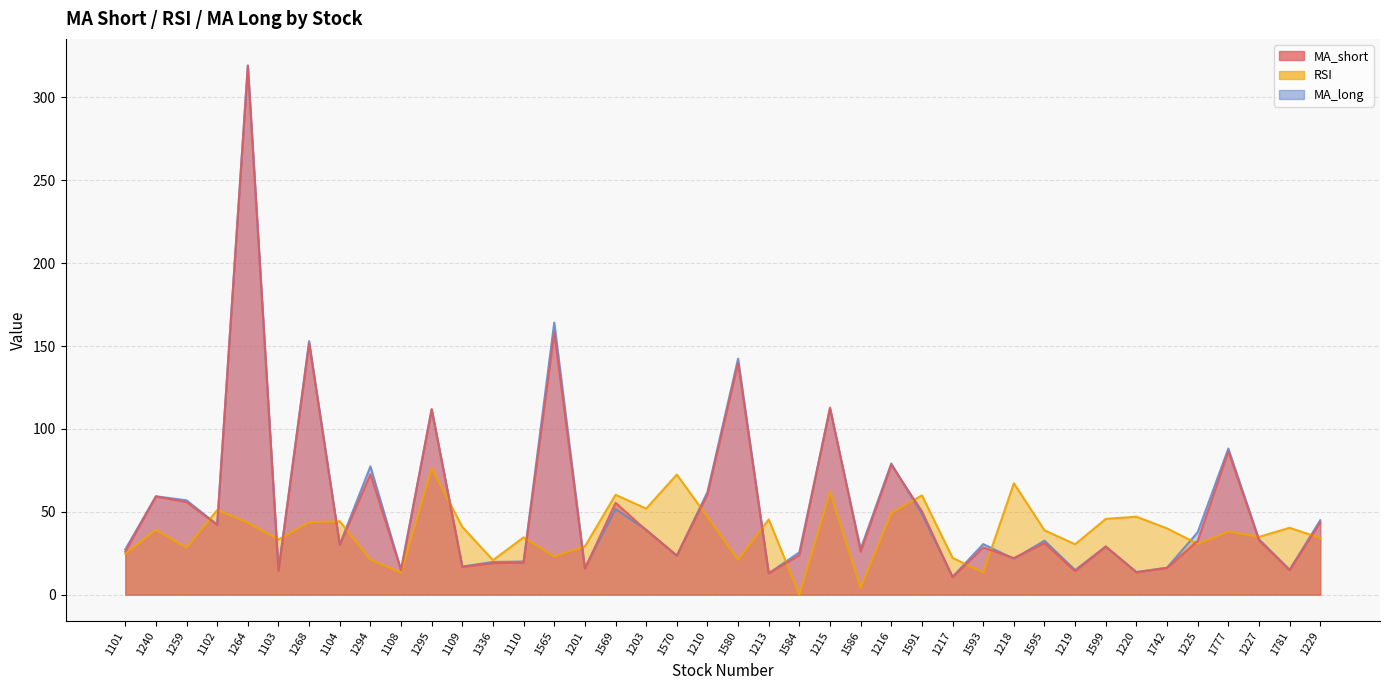

Which label corresponds to the largest value in the chart?

1264